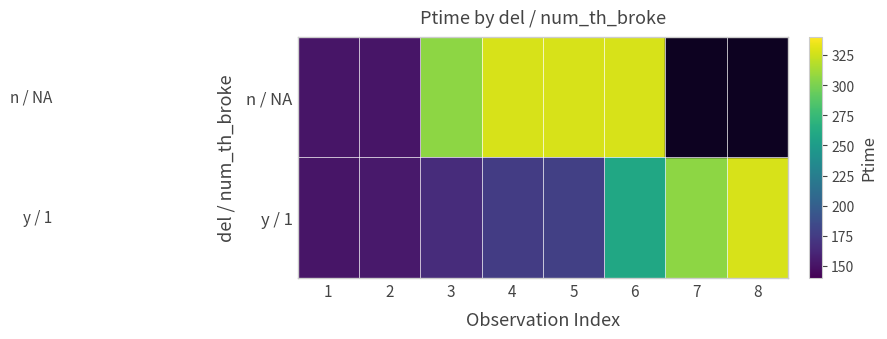

What is the total value across all series at 2?

305.1